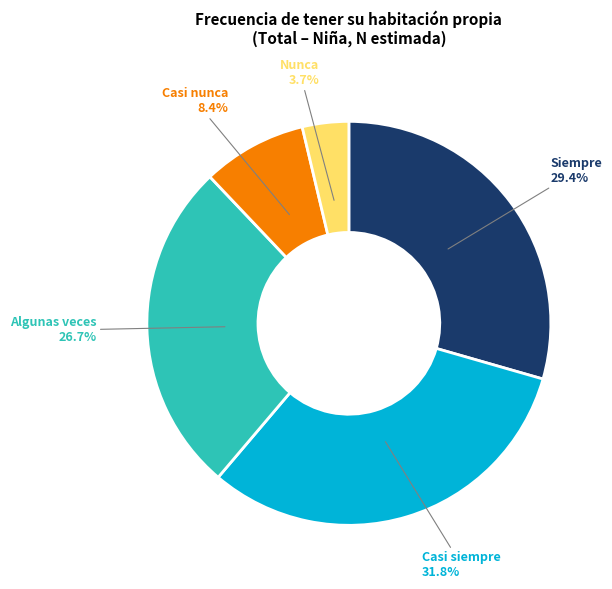

Does Nunca represent more than half of the total?

No